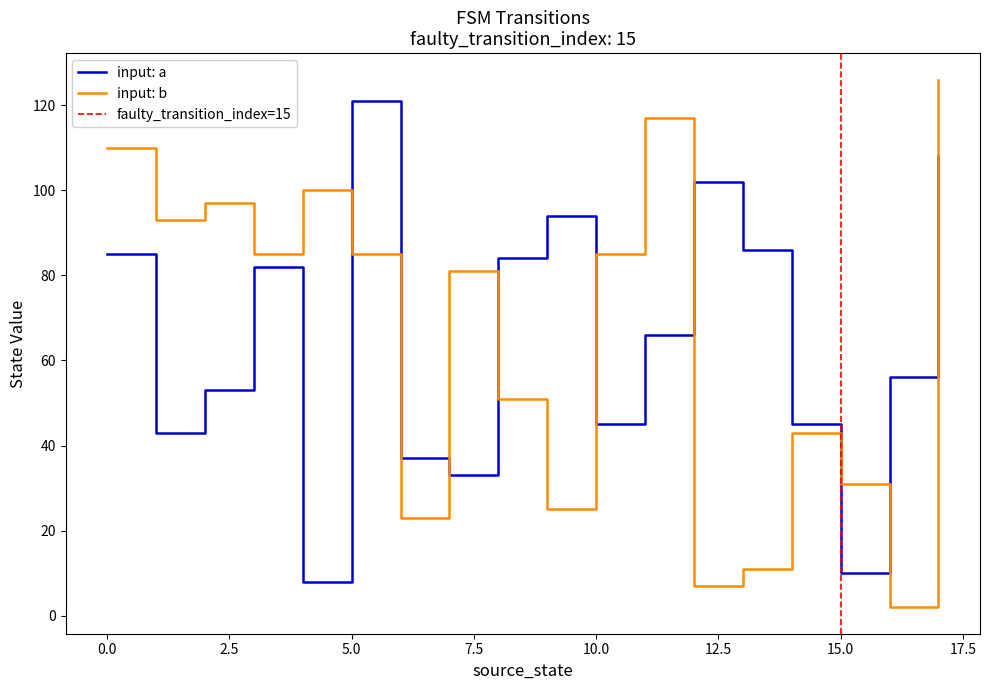

True or false: input: a has a value of 15 at 15.0.

False